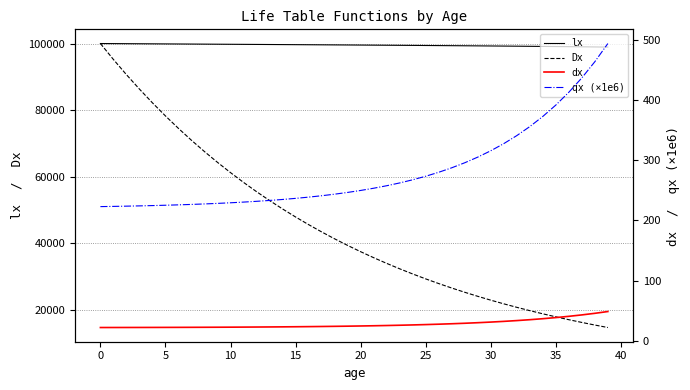

How many lines are shown in the chart?

4